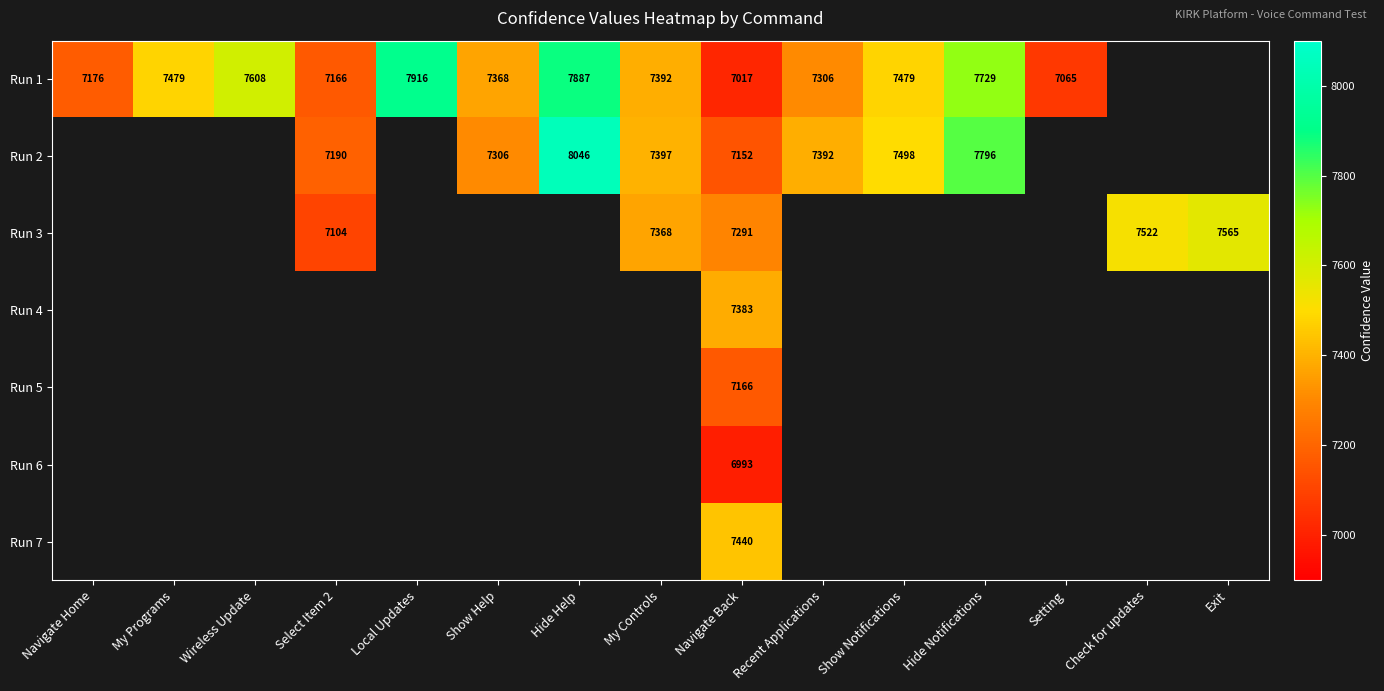

True or false: Run 7 has a value of 11965 at Navigate Back.

False